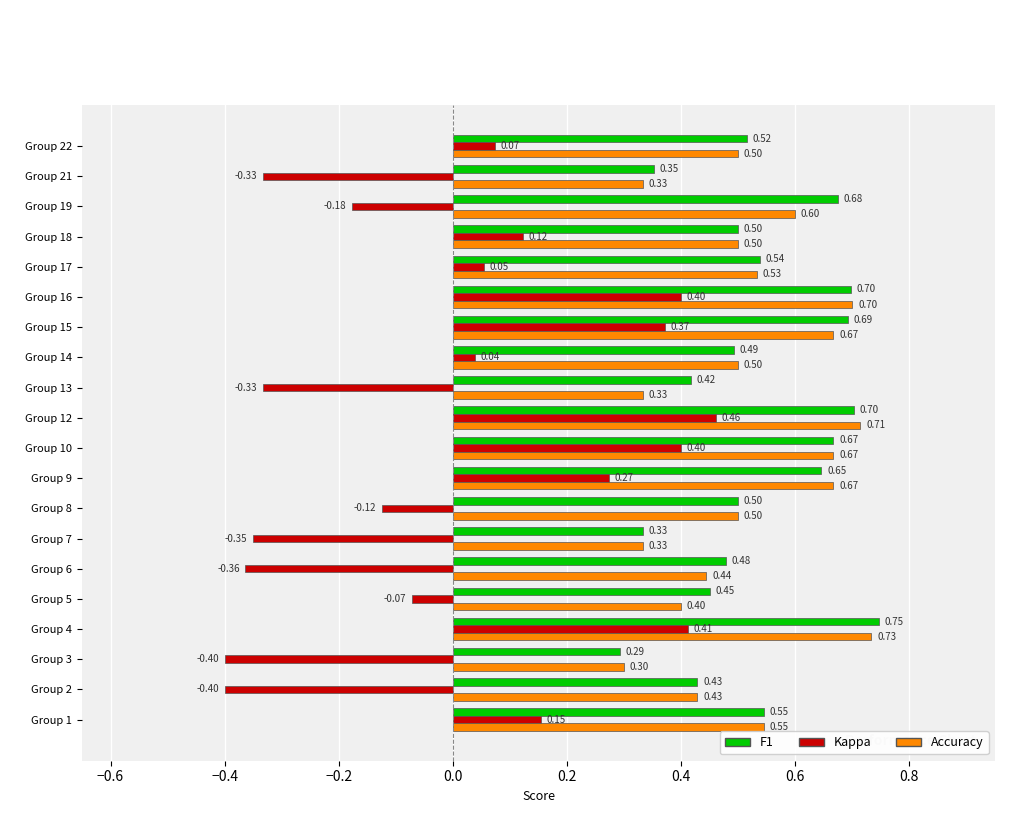

What is the difference between the highest and lowest values at Group 9?

0.4